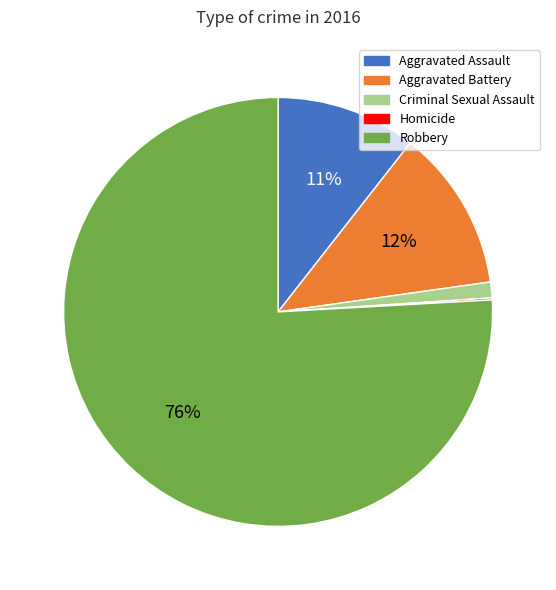

To the nearest percent, what portion does Aggravated Assault represent?

11%